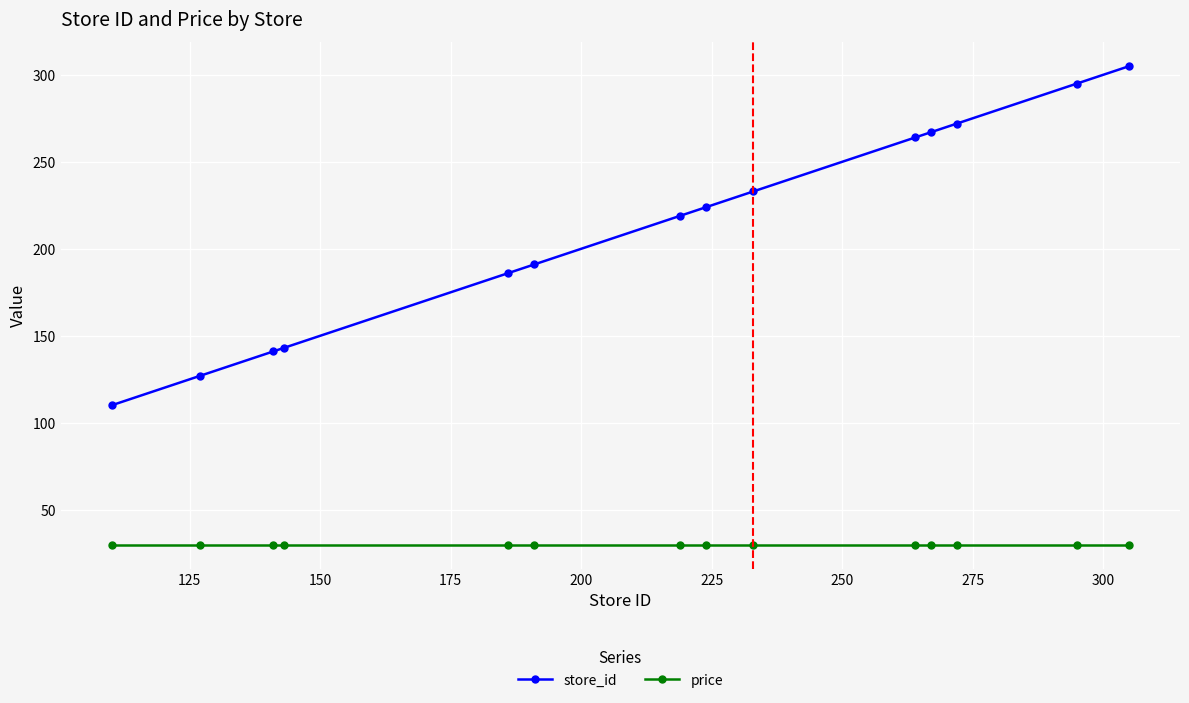

How many data points in store_id are less than 224?

7